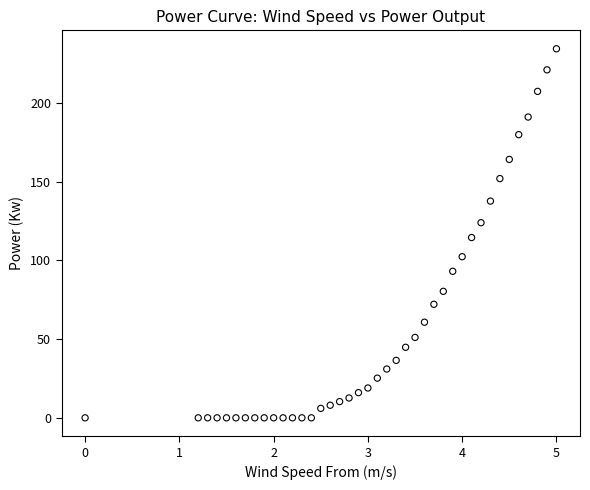

What is the range of Y values (max minus min)?

234.5